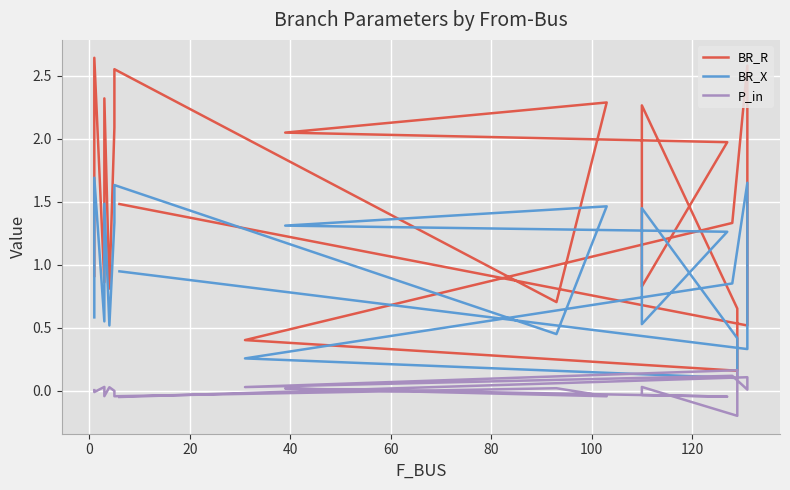

Which series ends up on top after the final intersection of BR_X and P_in?

BR_X